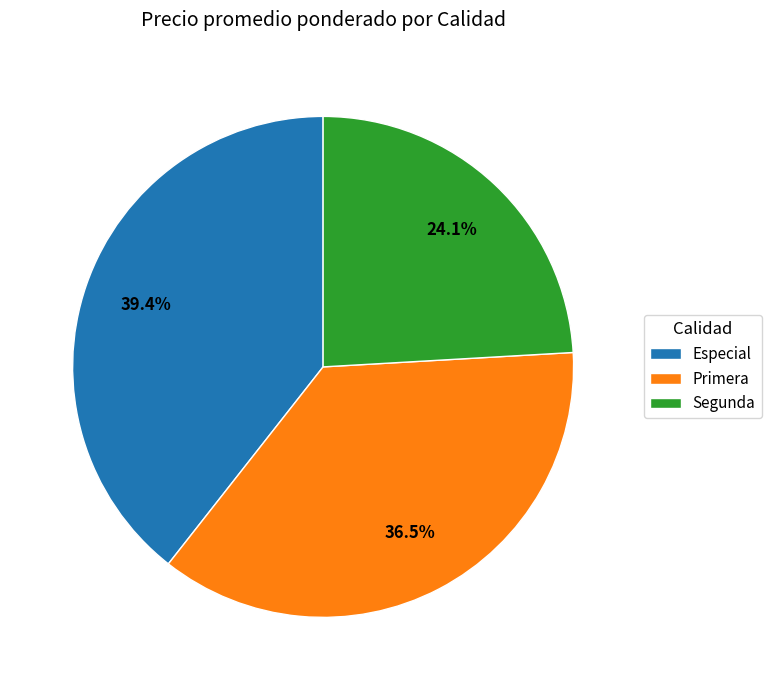

What percentage is NOT represented by Primera?

63.5%